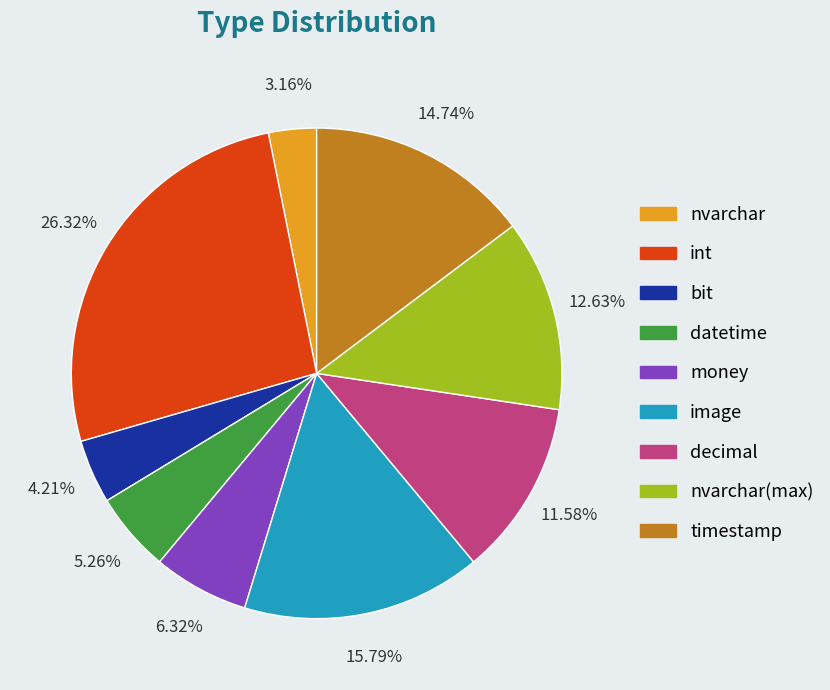

Does any single category account for the majority?

No